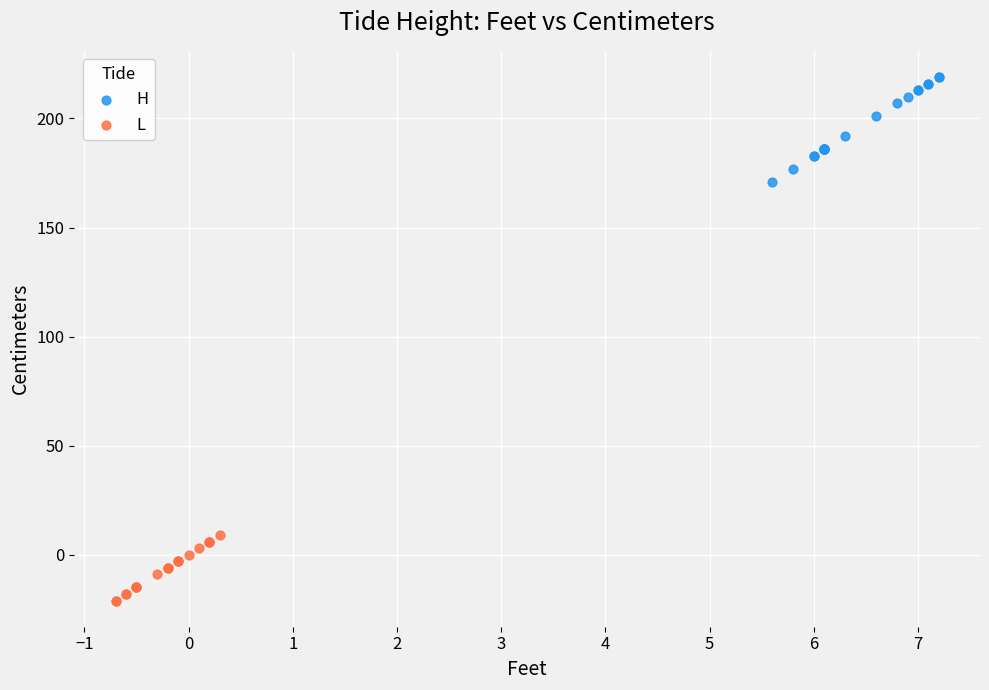

Which series has the largest Y range (max minus min)?

H